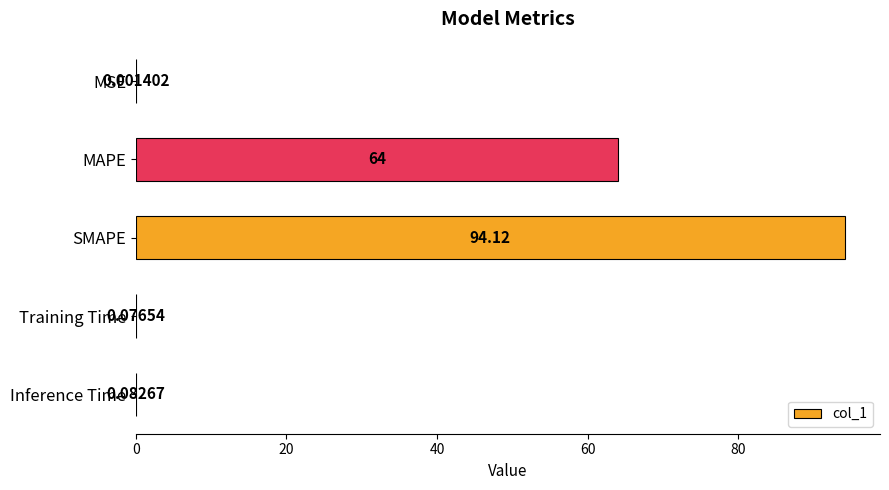

At which label is the value closest to 47?

MAPE